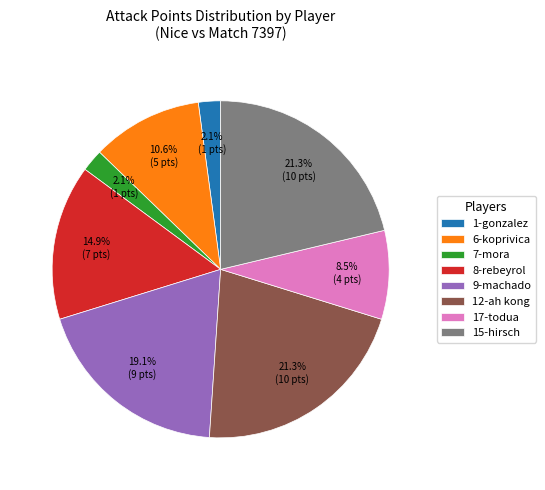

To the nearest percent, what percentage of the pie is 1-gonzalez?

2%